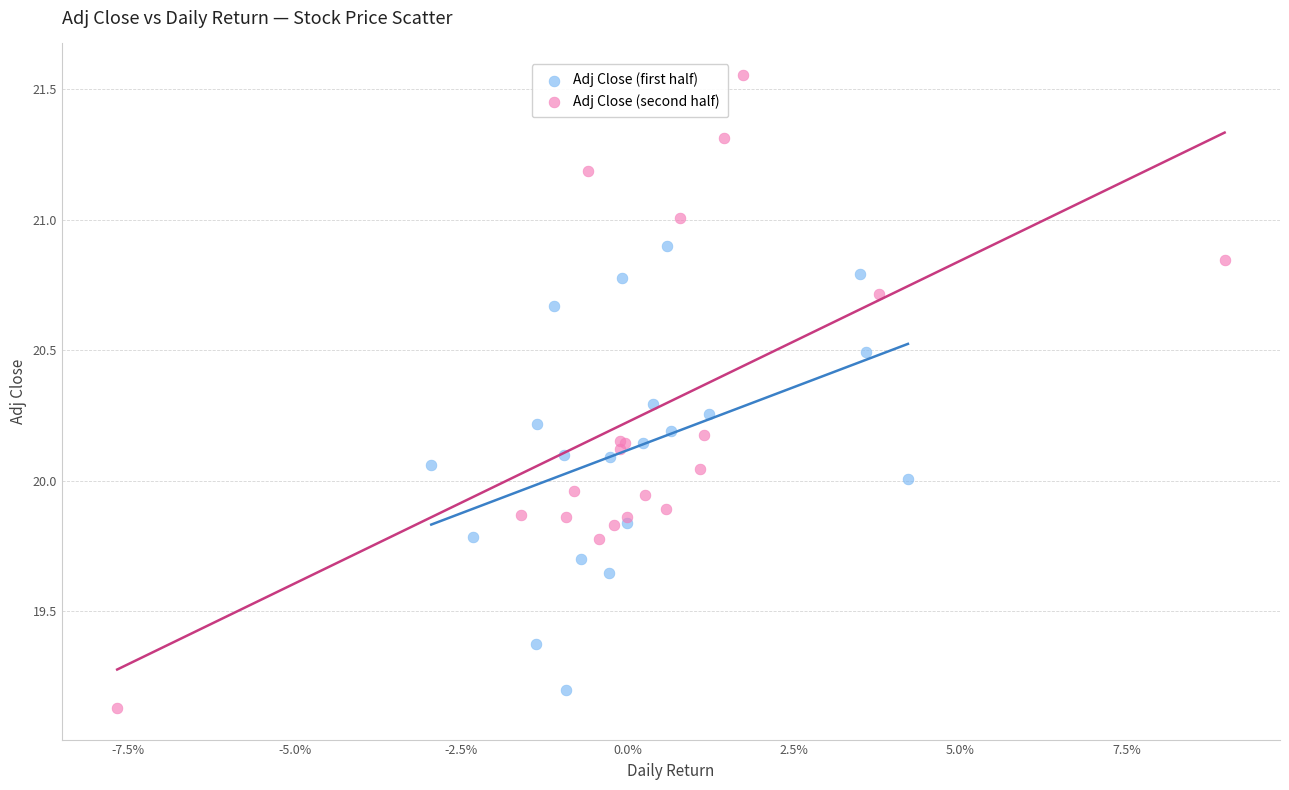

Which series has the widest spread of Y values?

Adj Close (second half)